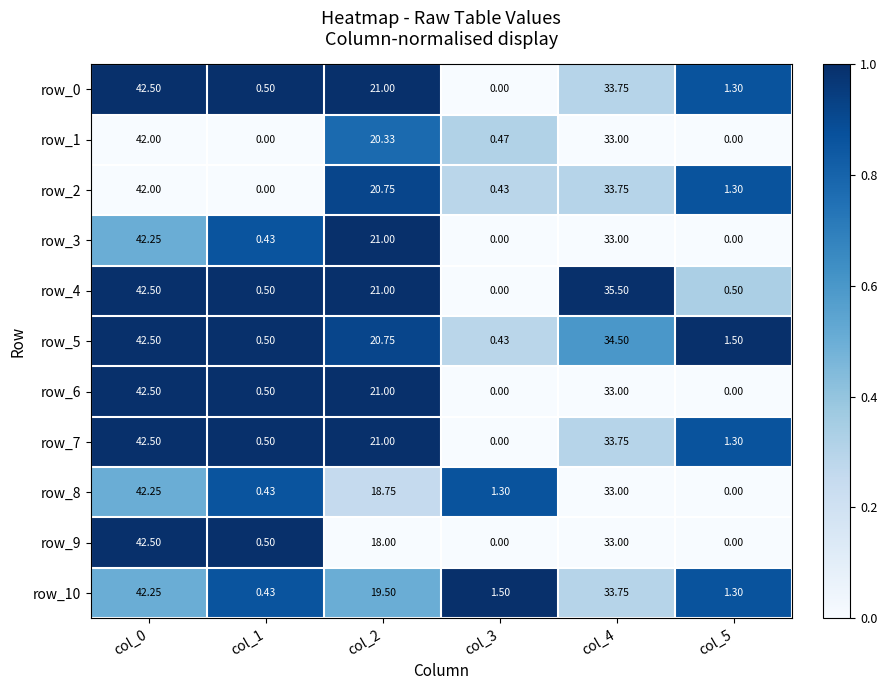

Is the value of row_5 at col_5 greater than the value of row_2 at col_5?

Yes